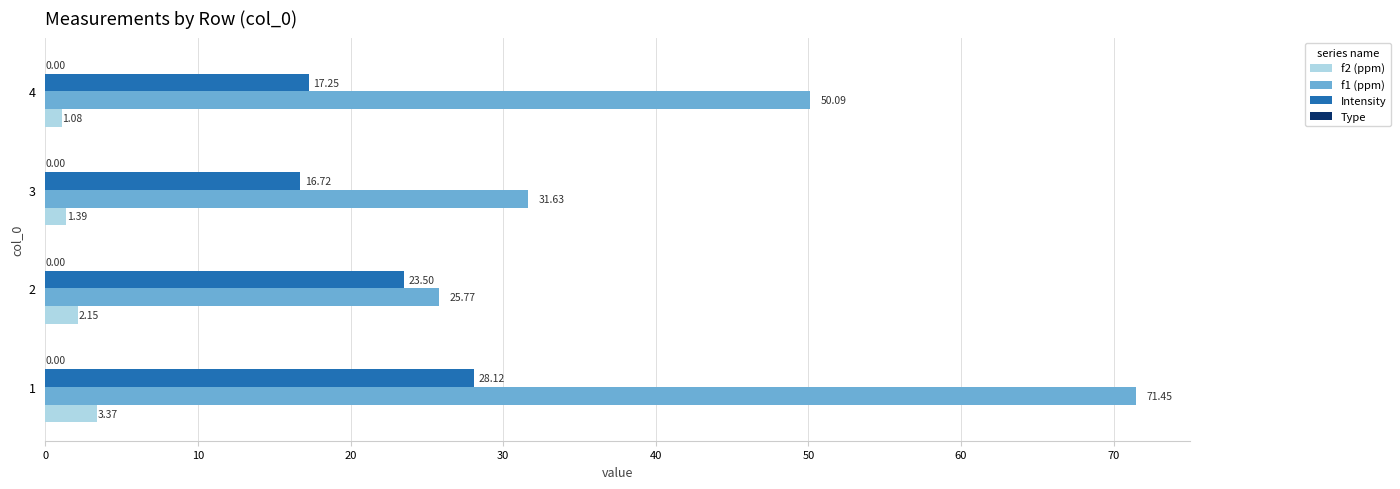

Rank the series by their maximum value, from highest to lowest.

f1 (ppm), Intensity, f2 (ppm)